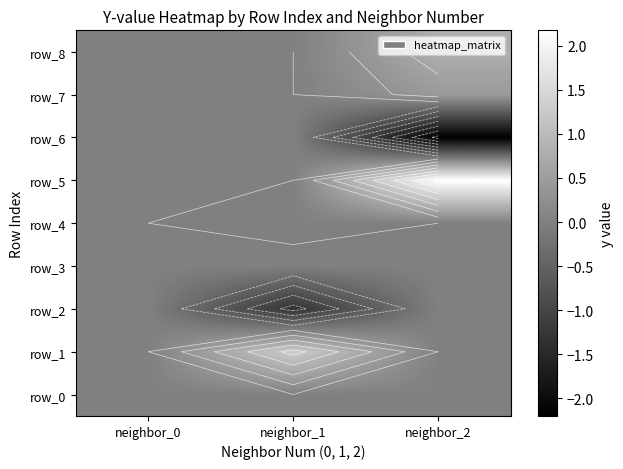

At neighbor_1, list the series in order from smallest to largest.

row_2, row_3, row_0, row_5, row_6, row_7, row_8, row_4, row_1